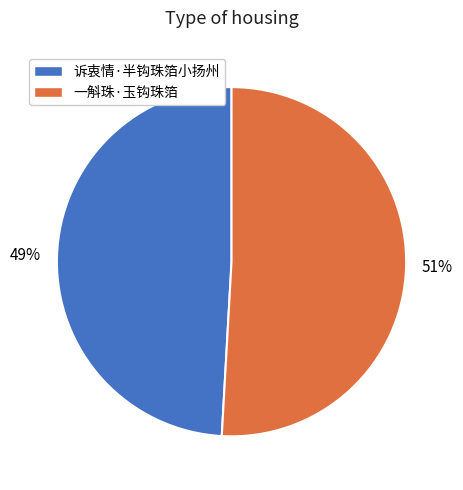

Which slice is the smallest?

诉衷情·半钩珠箔小扬州